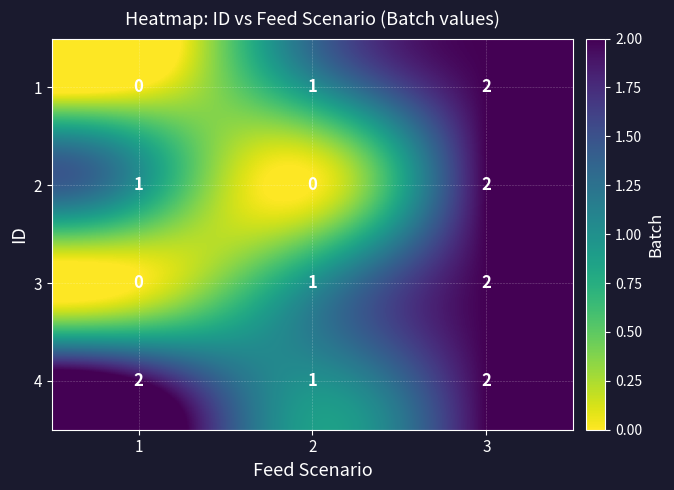

What is the greatest value displayed?

2